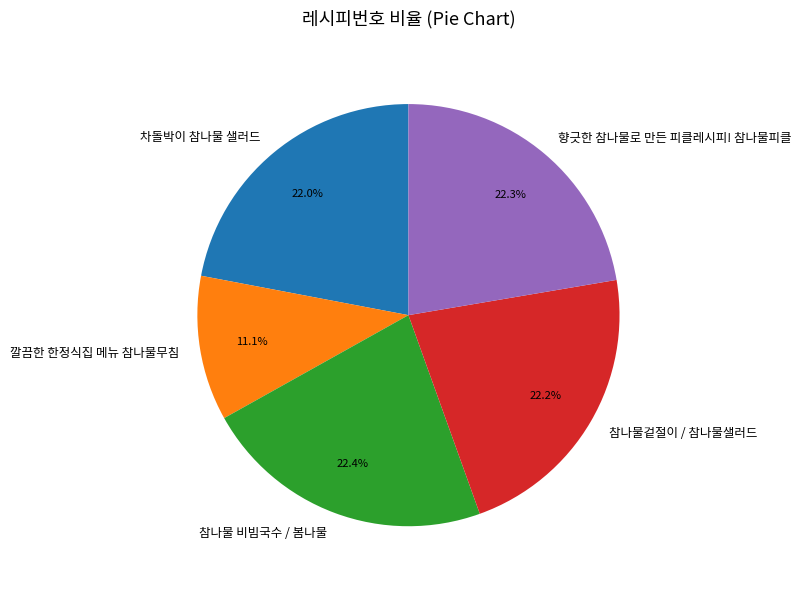

To the nearest percent, what is the difference between the 향긋한 참나물로 만든 피클레시피! 참나물피클 and 깔끔한 한정식집 메뉴 참나물무침 slice percentages?

11%